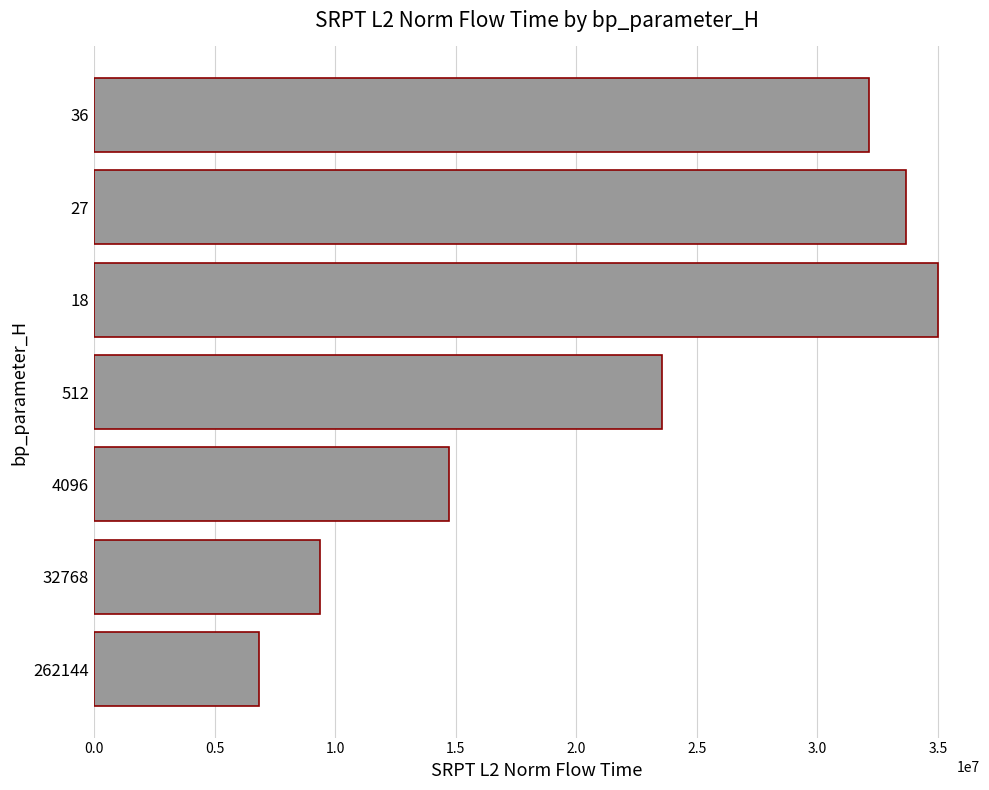

The value at 4096 is 14728039.6. True or false?

True